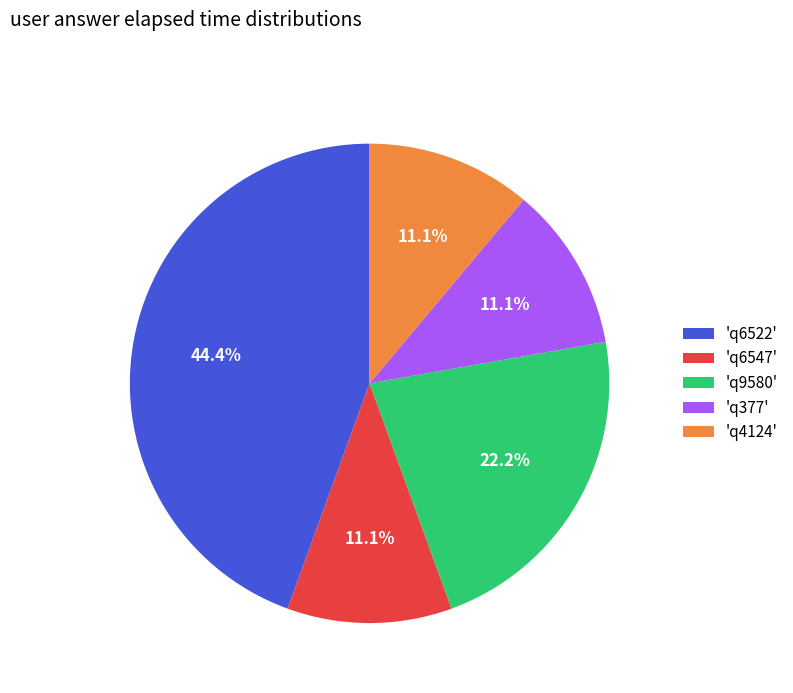

What portion of the pie excludes 'q377'?

88.9%